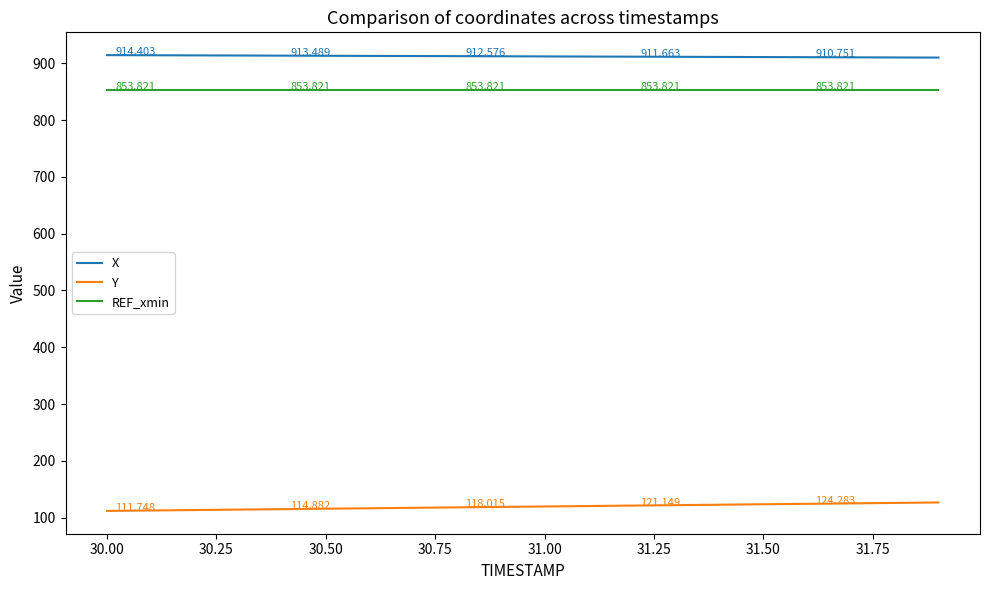

True or false: X and Y intersect in this chart.

False